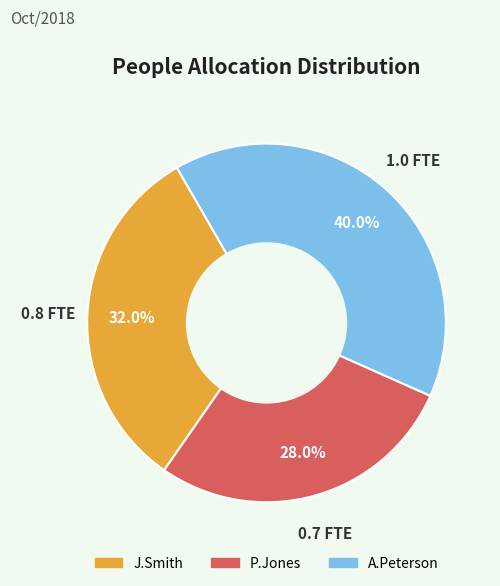

Between P.Jones and J.Smith, which is larger?

J.Smith